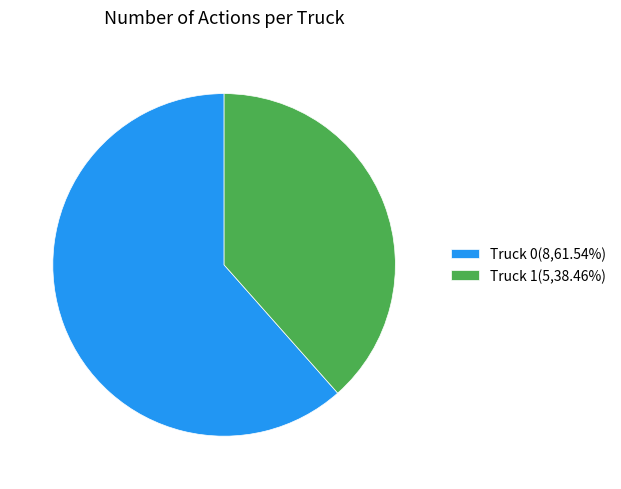

What is the ratio of the value at Truck 1(5,38.46%) to the value at Truck 0(8,61.54%)?

0.6